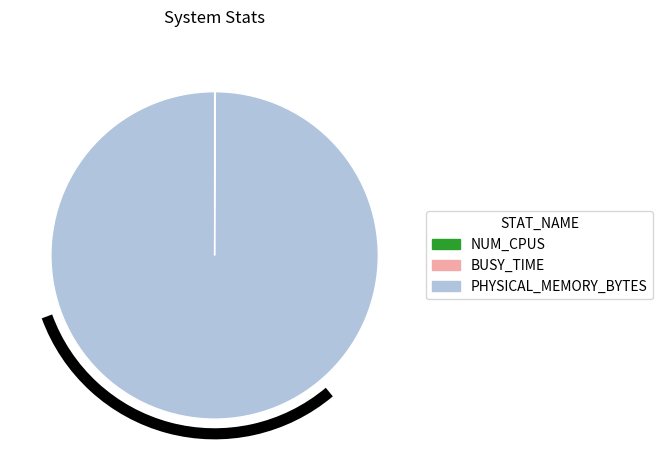

Is there a majority slice in this chart?

Yes